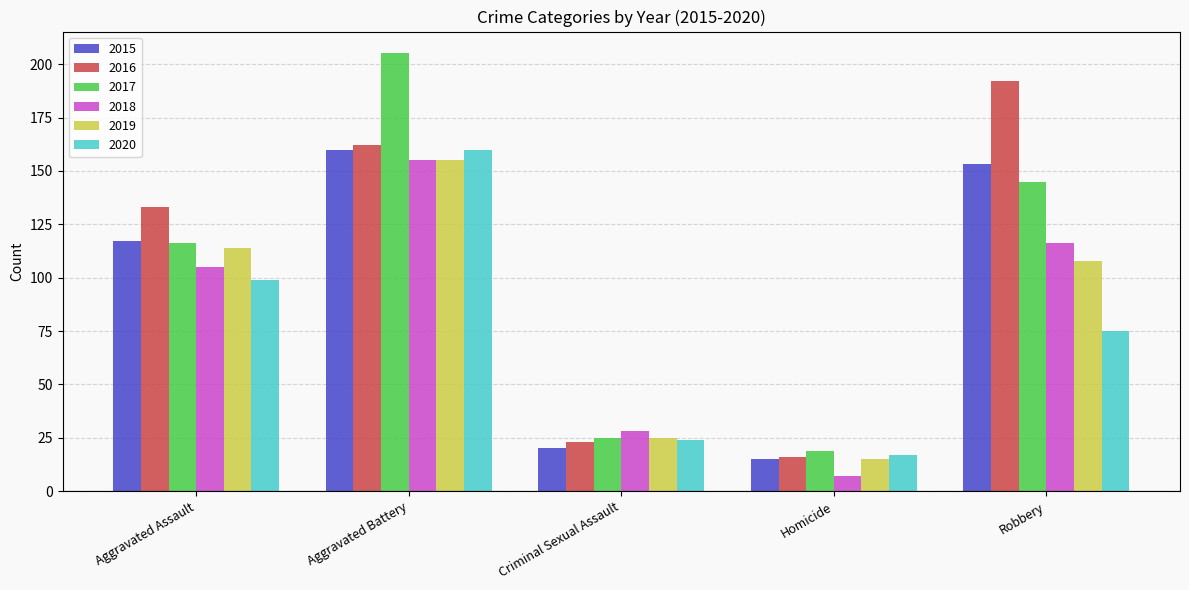

How many bars are there in total?

30